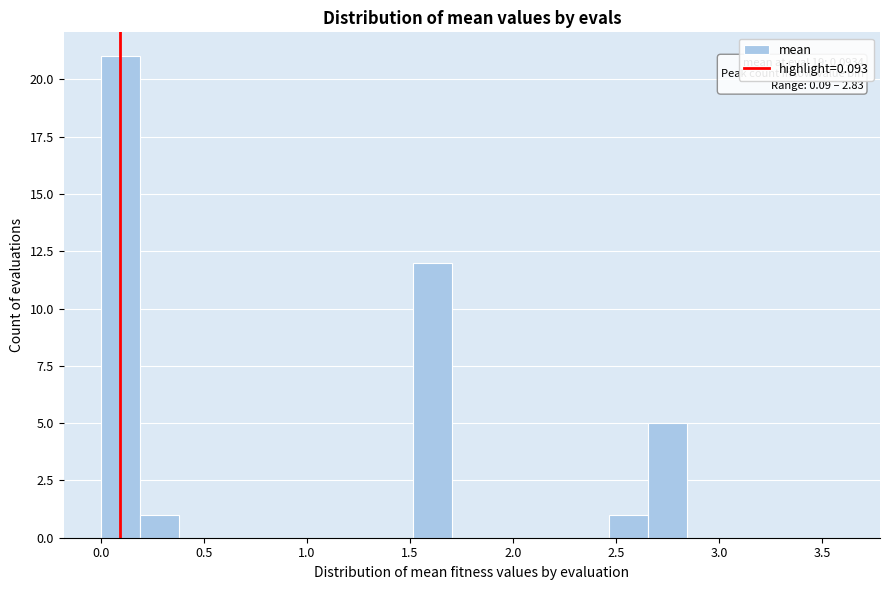

Around what value on the x-axis is the tallest bar? Give the approximate position of its centre, as read against the axis.

0.10